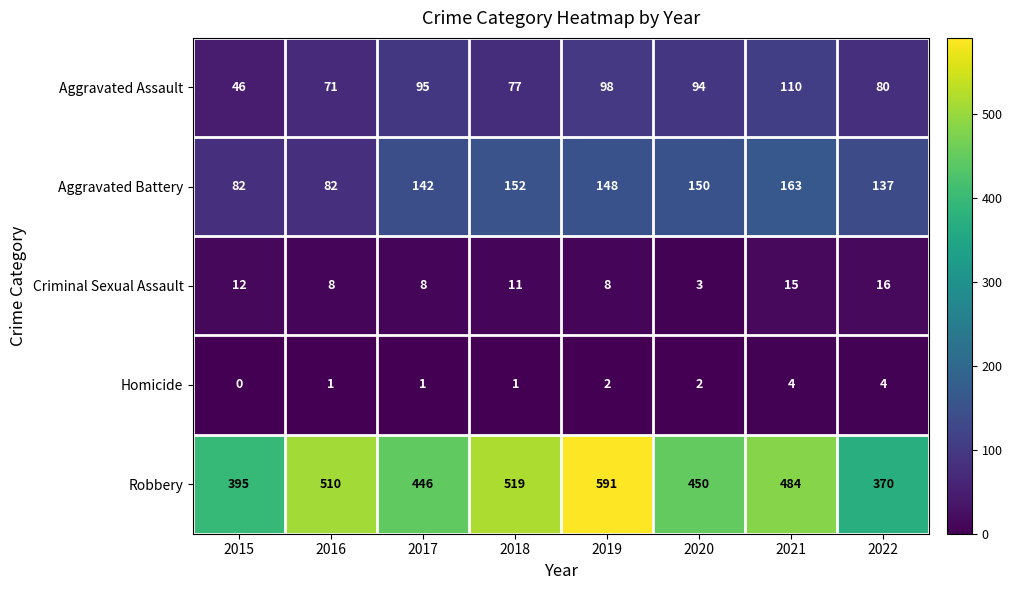

Which category has the highest value across all series?

2019